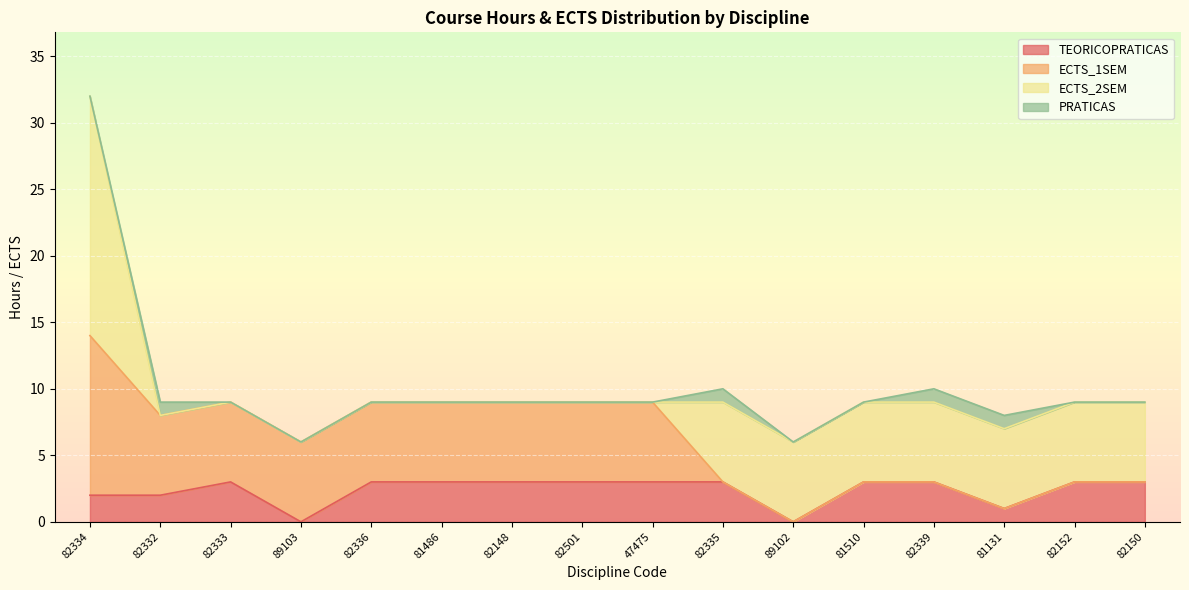

What is the label of the 7th point from the right?

82335